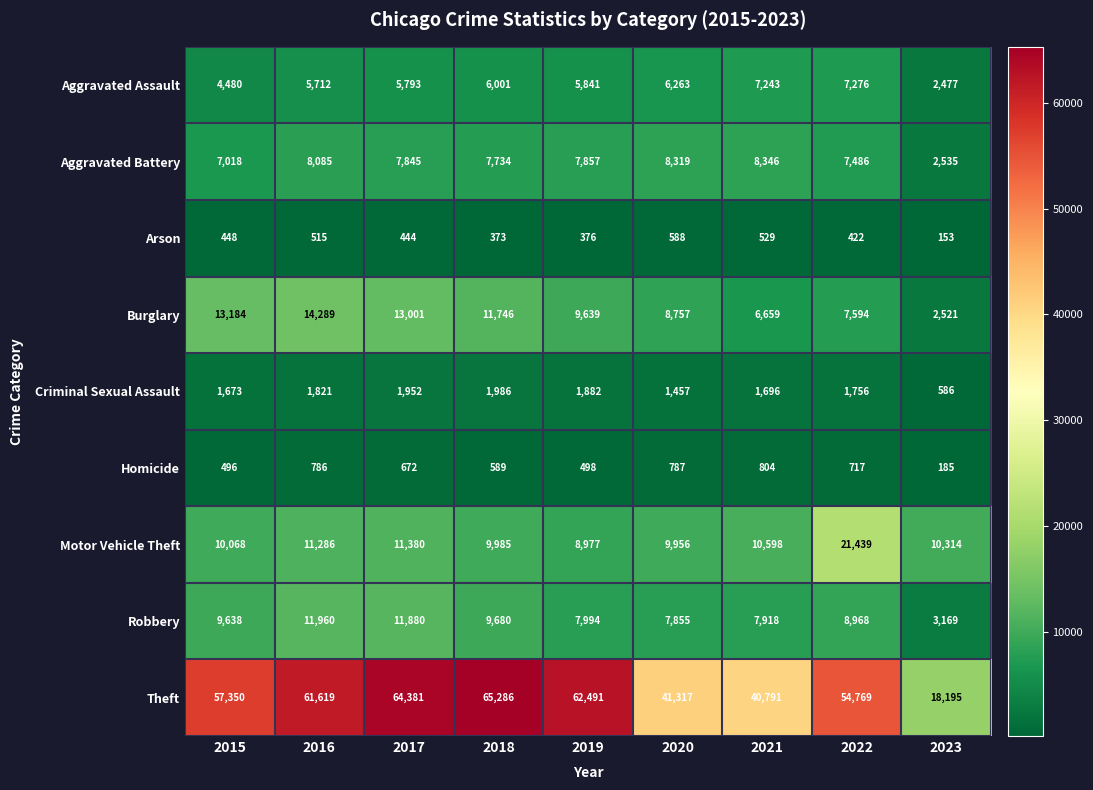

What is the average value of the Aggravated Assault series?

5676